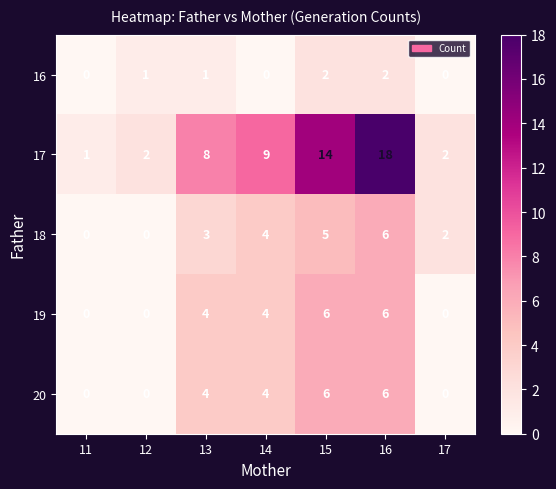

Which series has the widest spread of values?

17